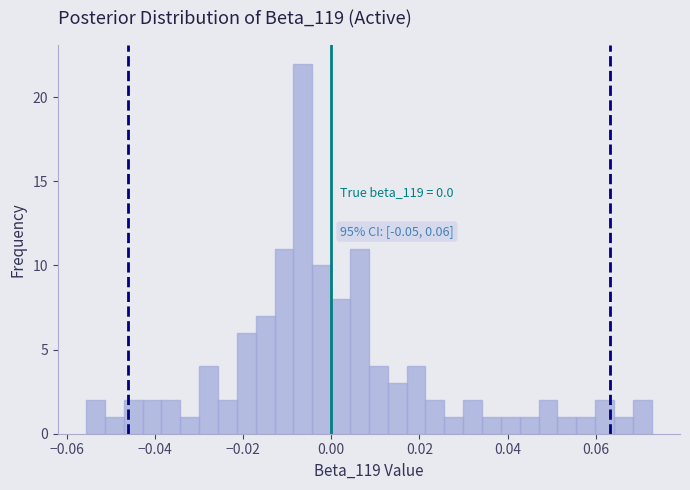

Read against the x-axis, roughly where is the centre of the tallest bar?

-0.006